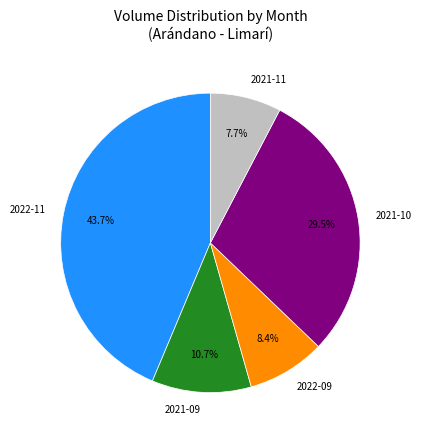

How many slices are in this pie chart?

5